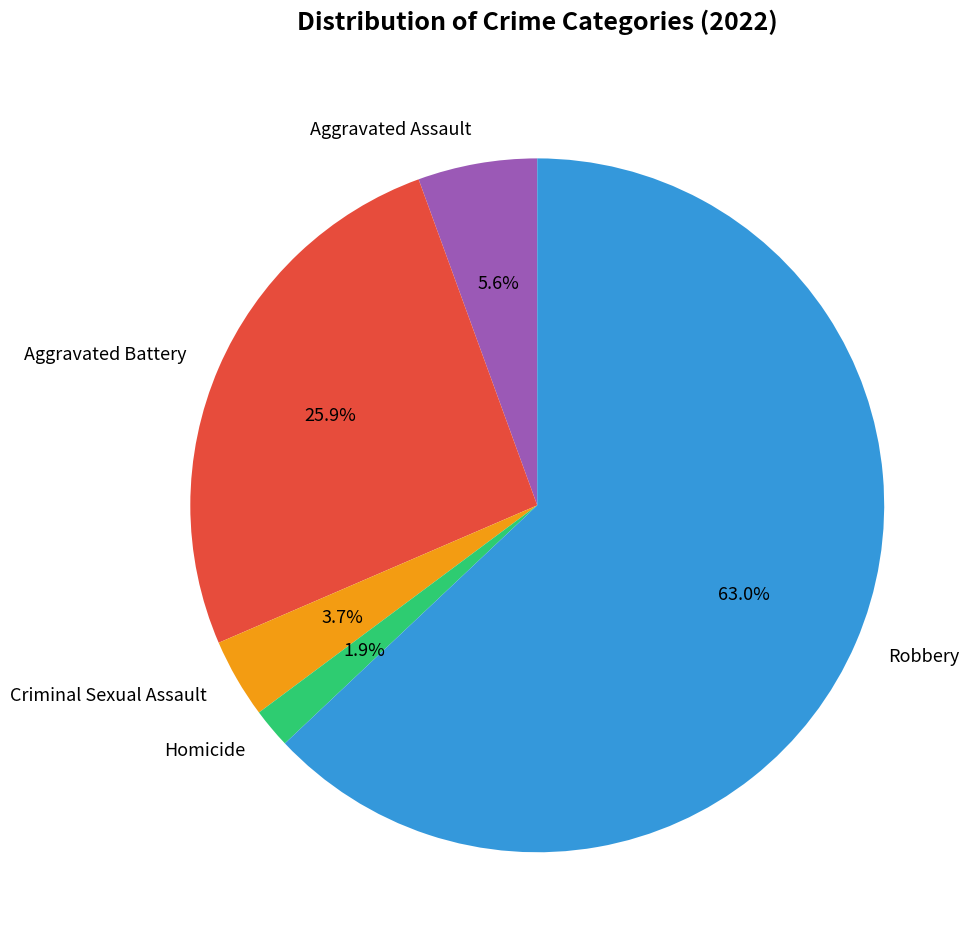

How many slices are in this pie chart?

5